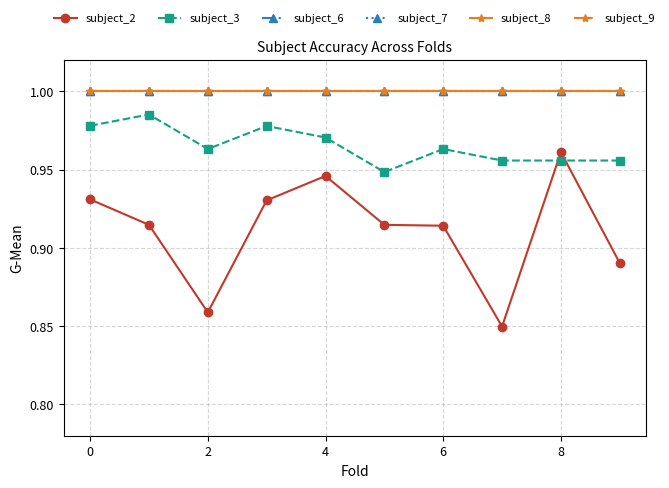

What is the average value of the subject_9 series?

1.0